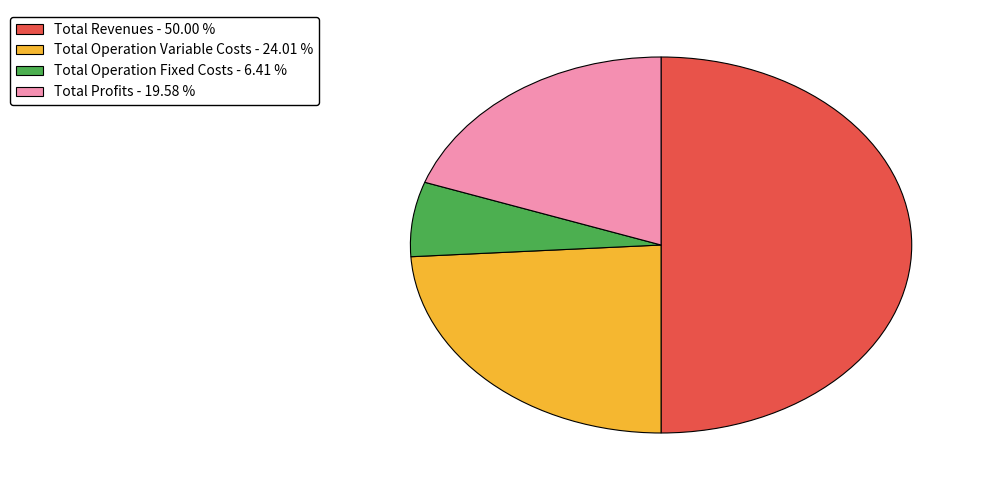

Which has a higher value, Total Operation Fixed Costs - 6.41 % or Total Revenues - 50.00 %?

Total Revenues - 50.00 %